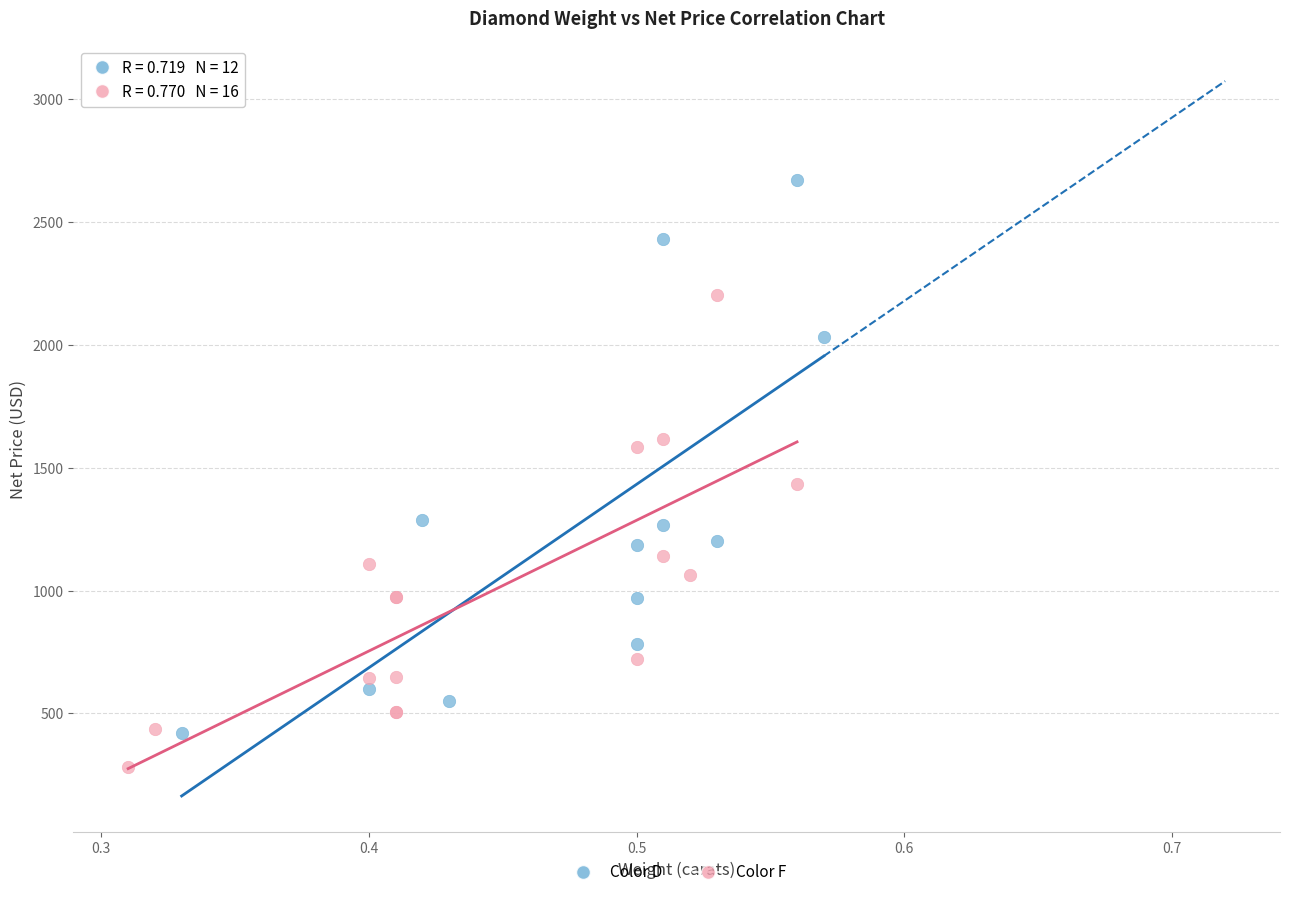

Which series contains the lowest Y value?

Color F